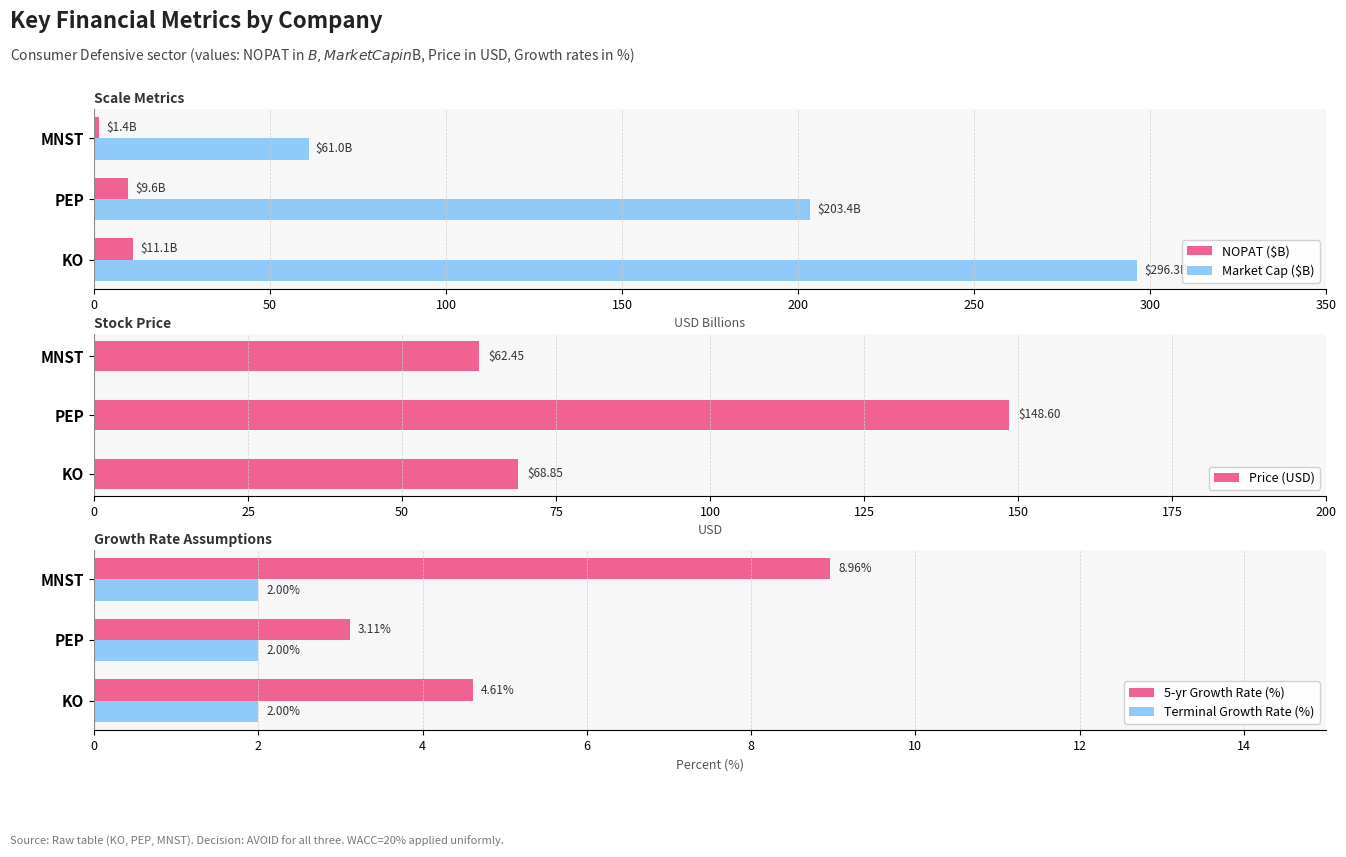

How many bars are there in each group?

5